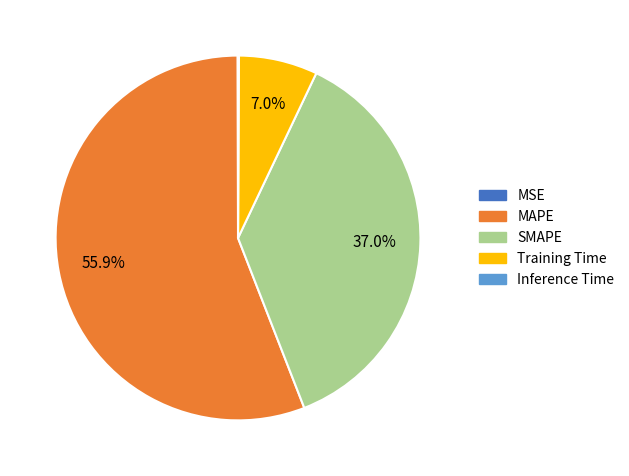

What percentage is the Training Time slice, to the nearest percent?

7%